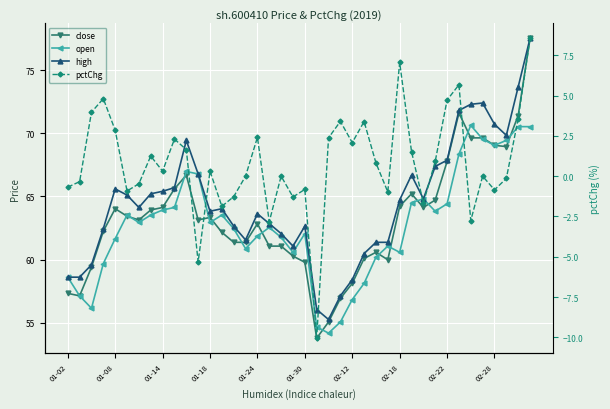

The value of pctChg at 22 is 1.1. True or false?

False